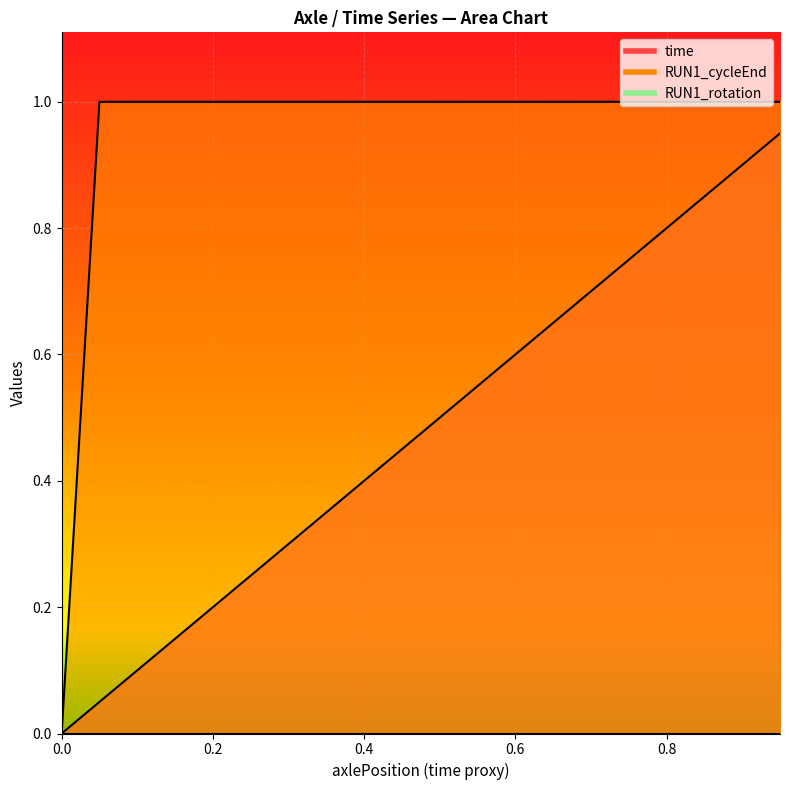

Which category has the highest value across all series?

0.05